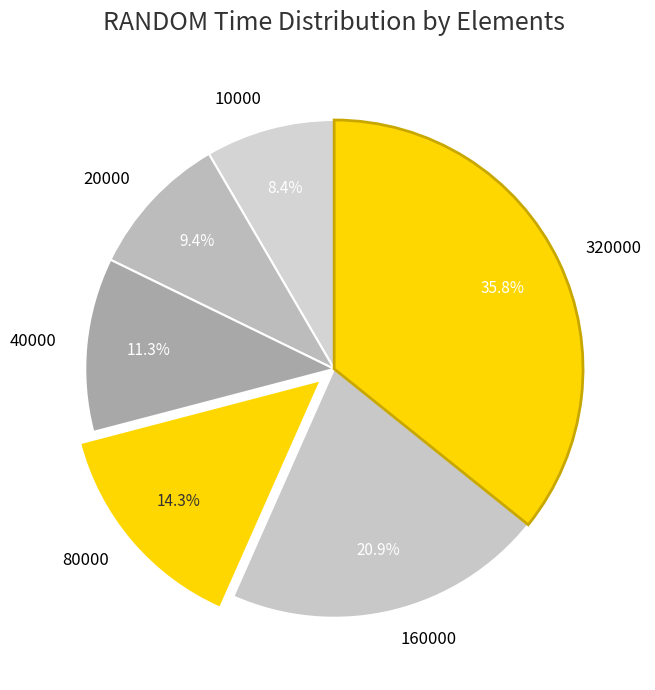

Is there a majority slice in this chart?

No